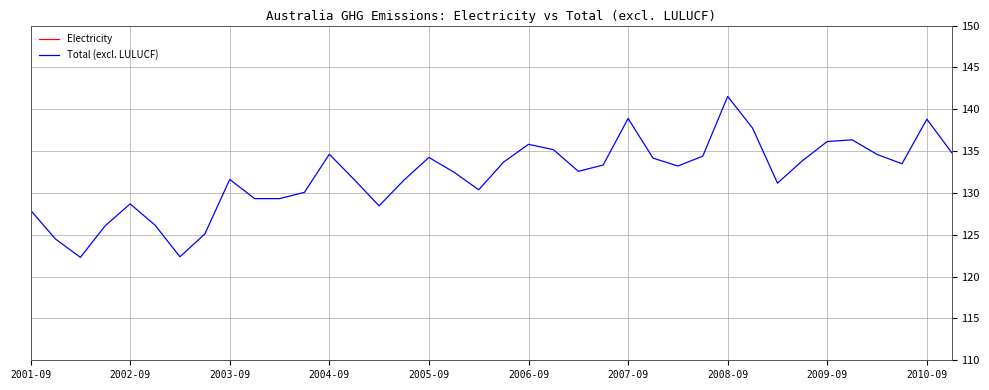

True or false: Electricity and Total (excl. LULUCF) cross at least once.

False